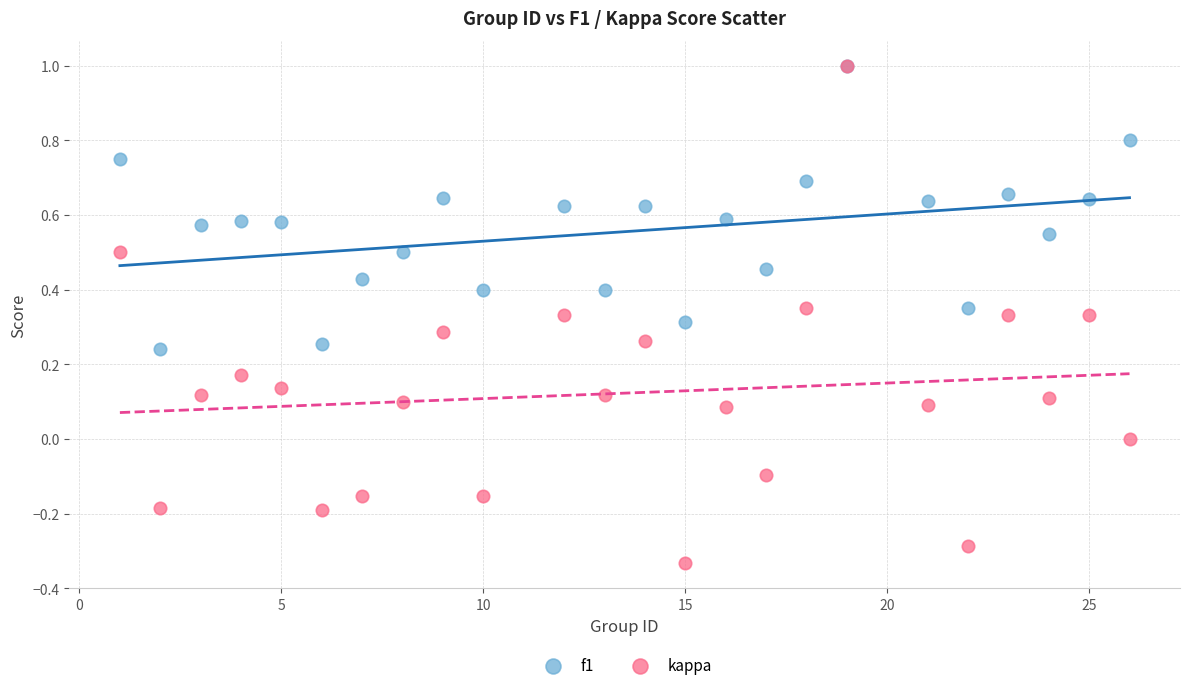

What are all the series names shown in the legend?

f1, kappa